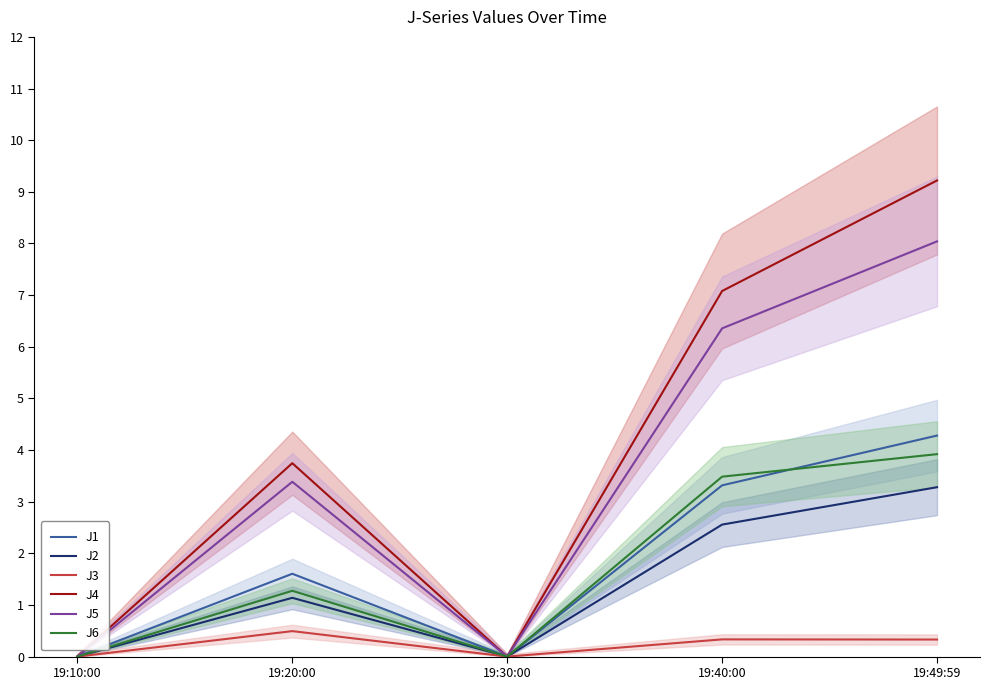

How many positive values does the J3 series have?

3